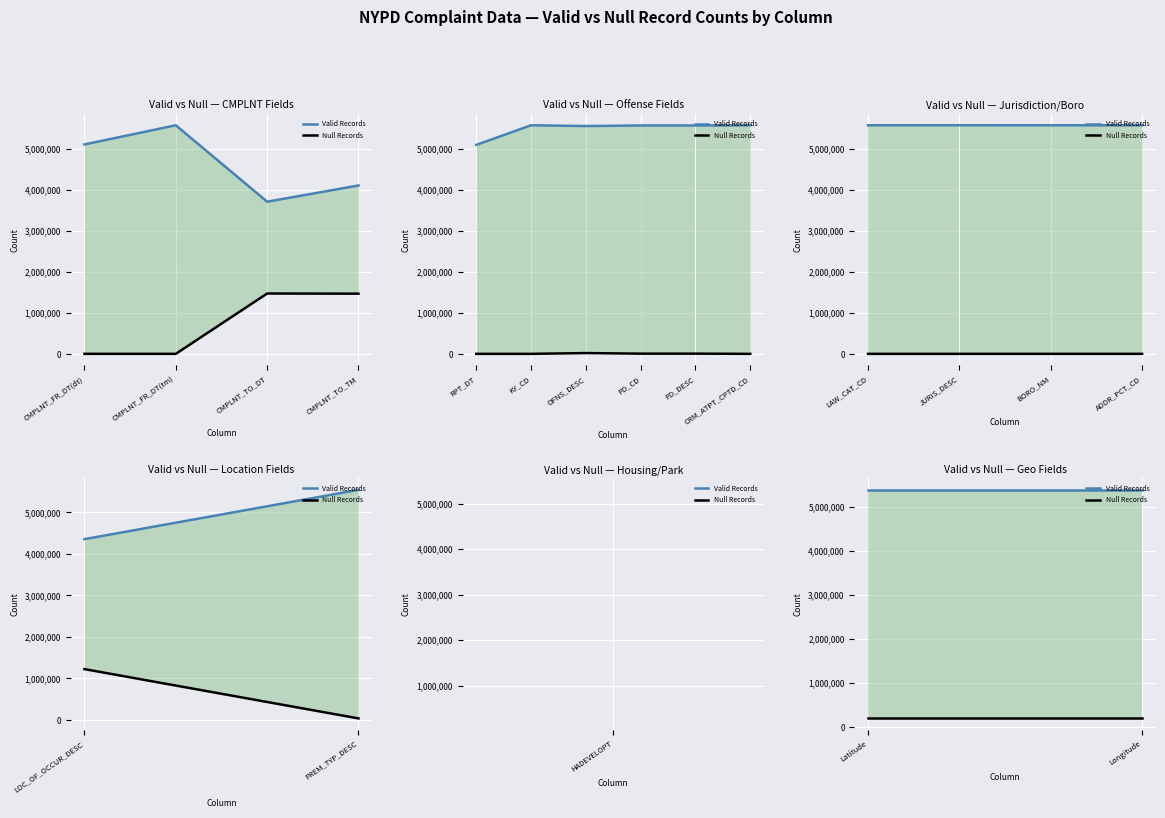

Is this an area chart (filled region under the line)?

No